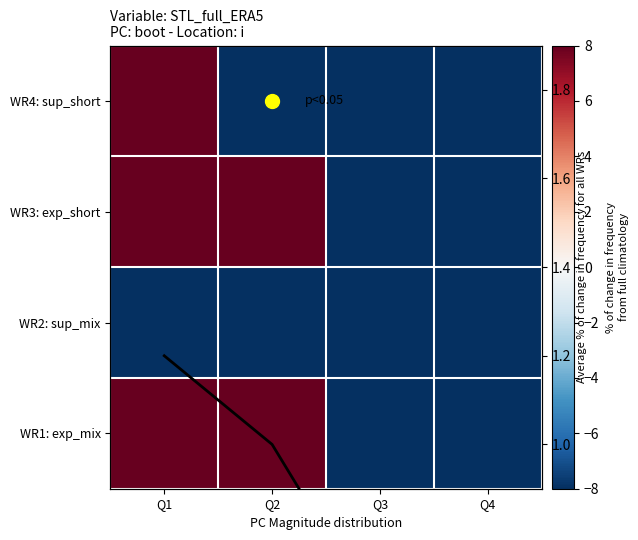

What is the average value of the avg % change series?

0.8